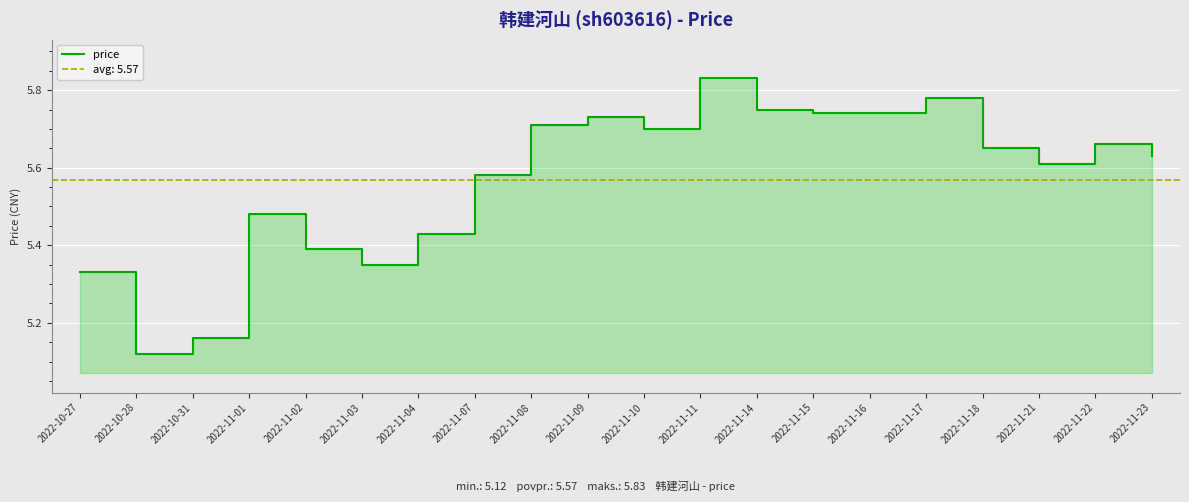

What is the difference between the values at 2022-11-18 and 2022-11-01?

0.2